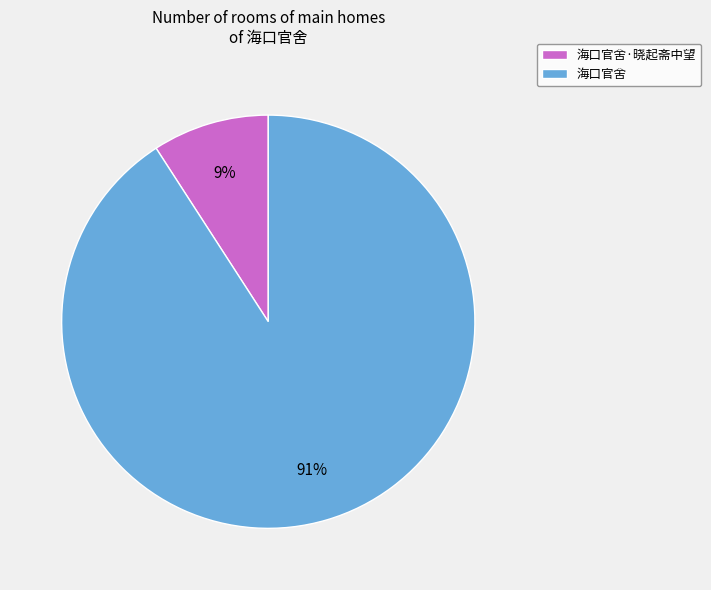

To the nearest percent, what percentage of the pie is 海口官舍·晓起斋中望?

9%